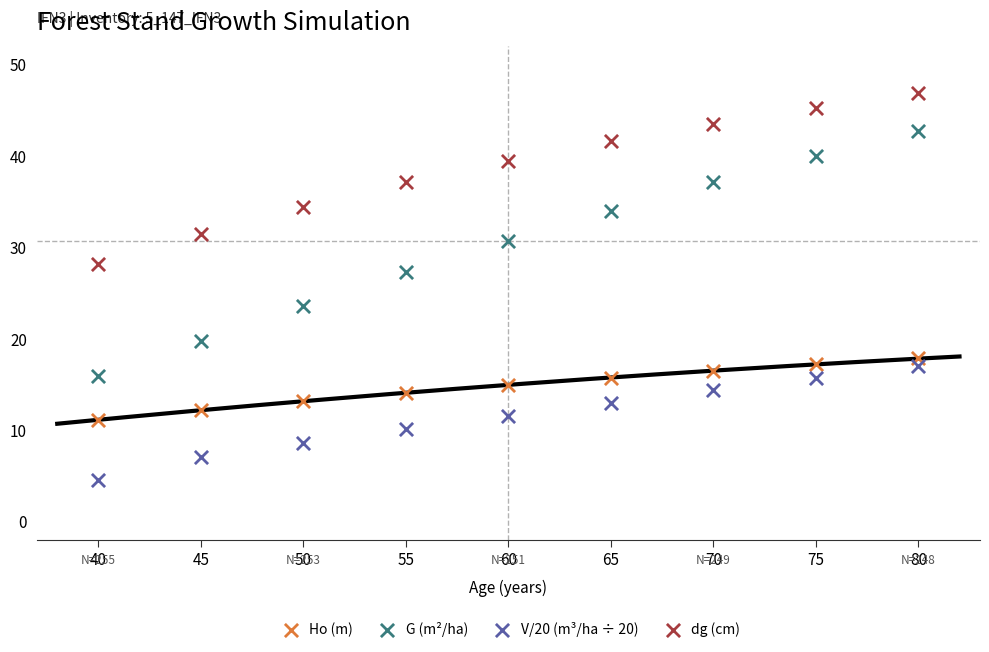

What are all the series names shown in the legend?

Ho (m), G (m²/ha), V/20 (m³/ha ÷ 20), dg (cm)